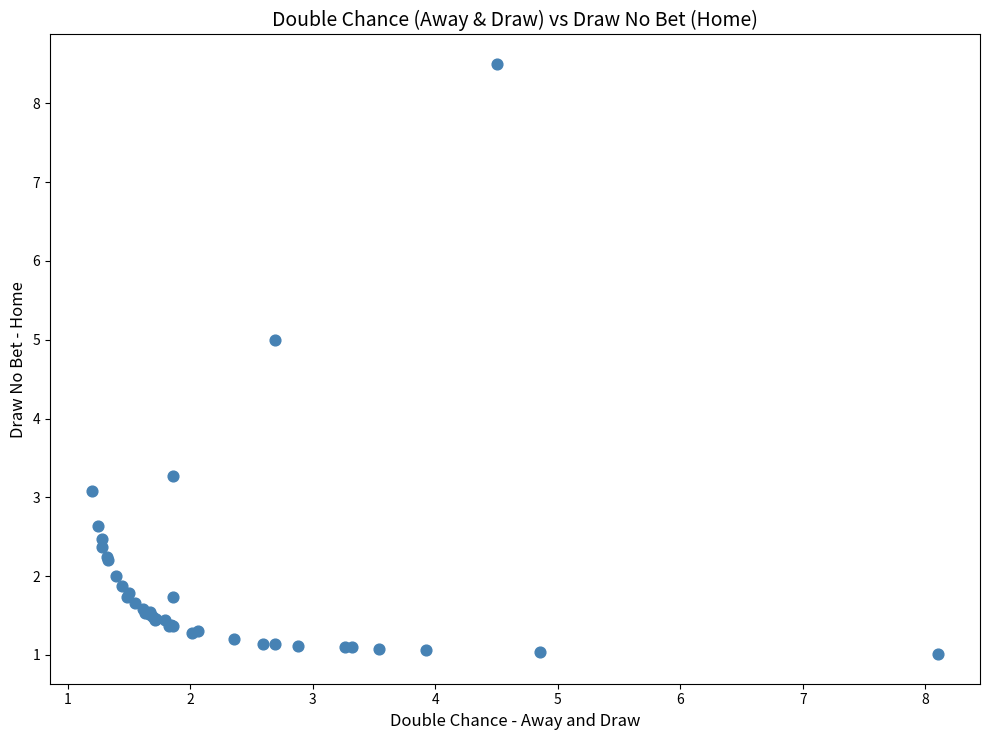

What Y value in the scatter plot is closest to 4?

3.3